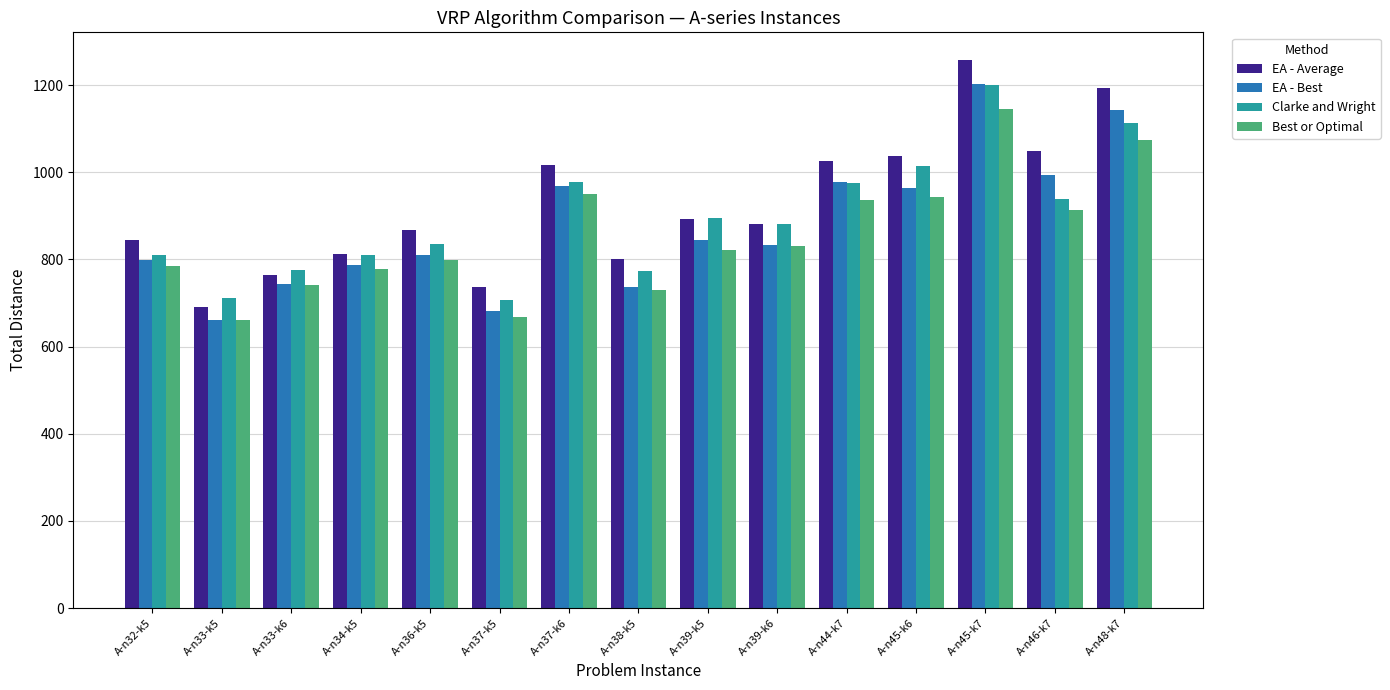

Rank the series at A-n46-k7 from lowest to highest value.

Best or Optimal, Clarke and Wright, EA - Best, EA - Average